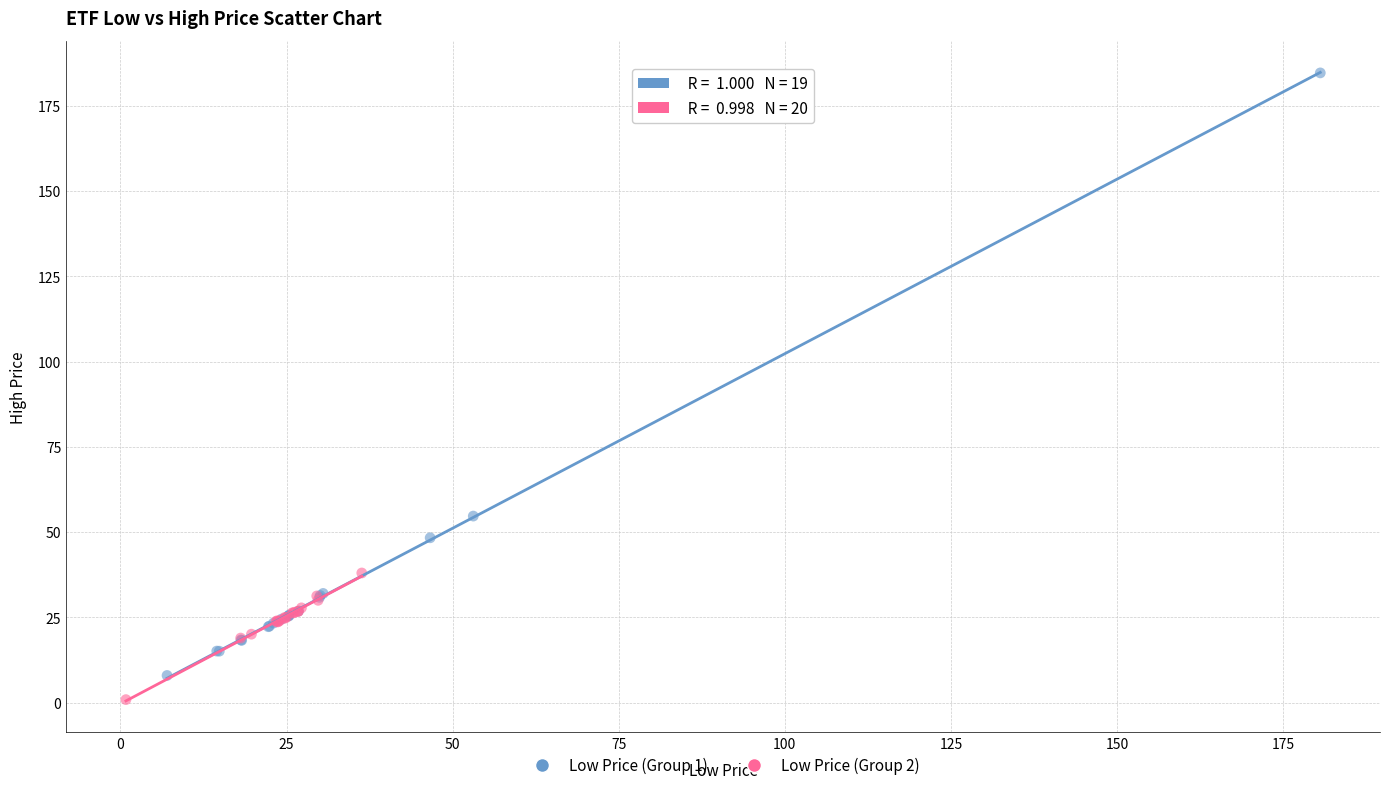

Which series reaches the maximum Y coordinate?

Low Price (Group 1)